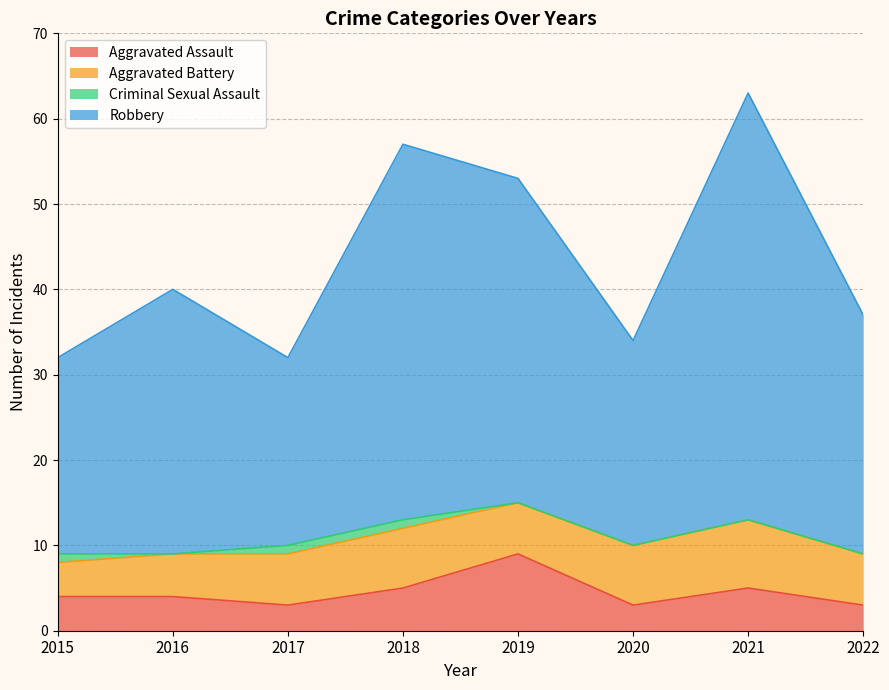

At which category is the sum across all series the highest?

2021